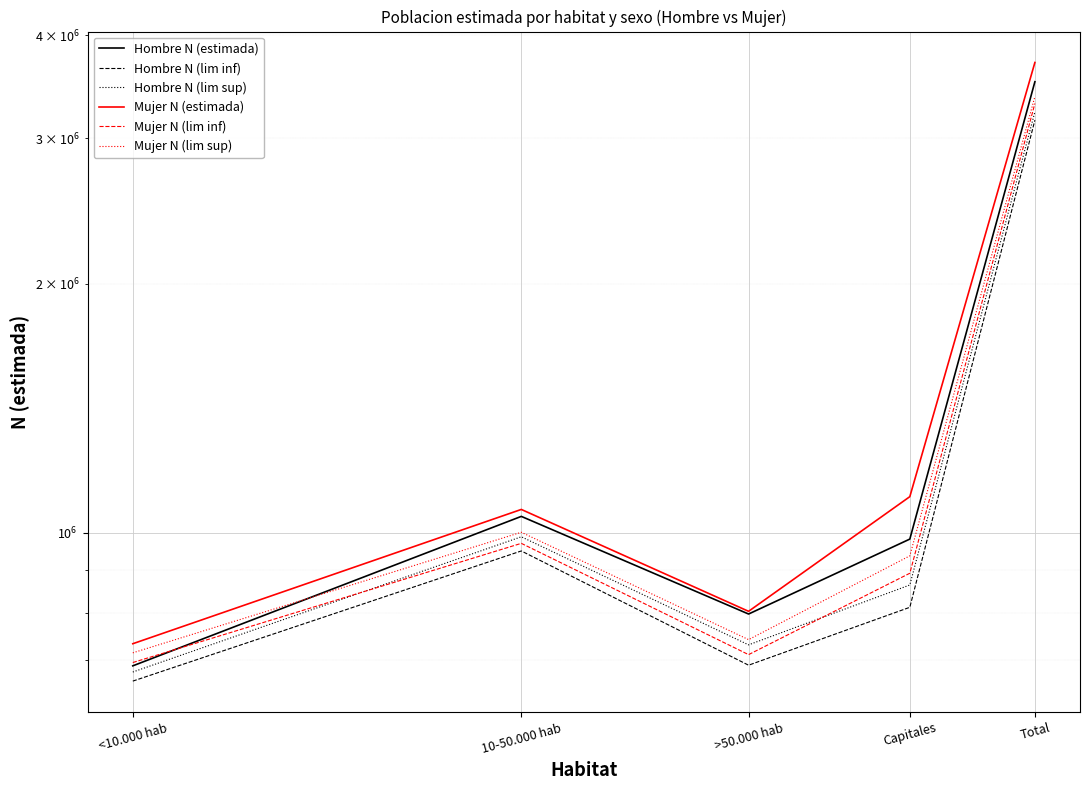

What is the value of the Mujer N (estimada) point at the 2nd from the left?

1066550